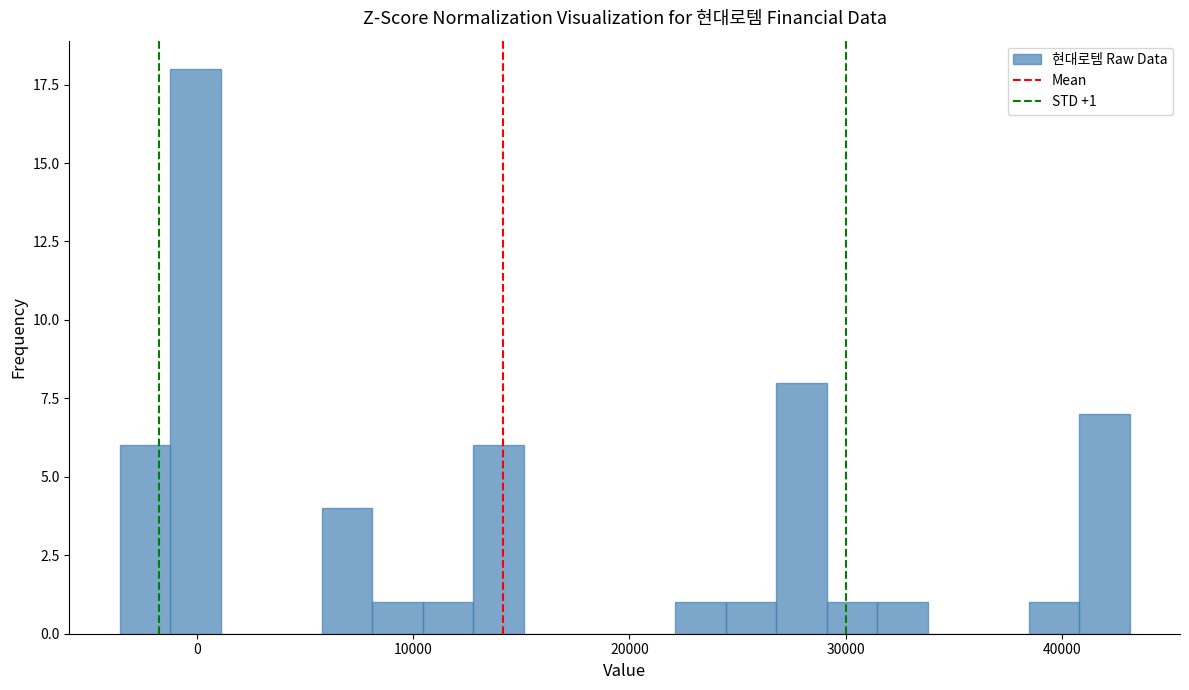

Around what value on the x-axis is the tallest bar? Give the approximate position of its centre, as read against the axis.

0